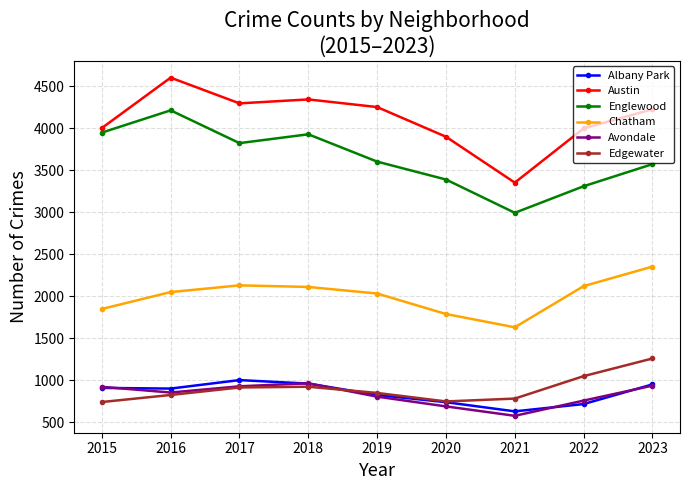

In Englewood, how many points are lower than both neighbors (excluding endpoints)?

2